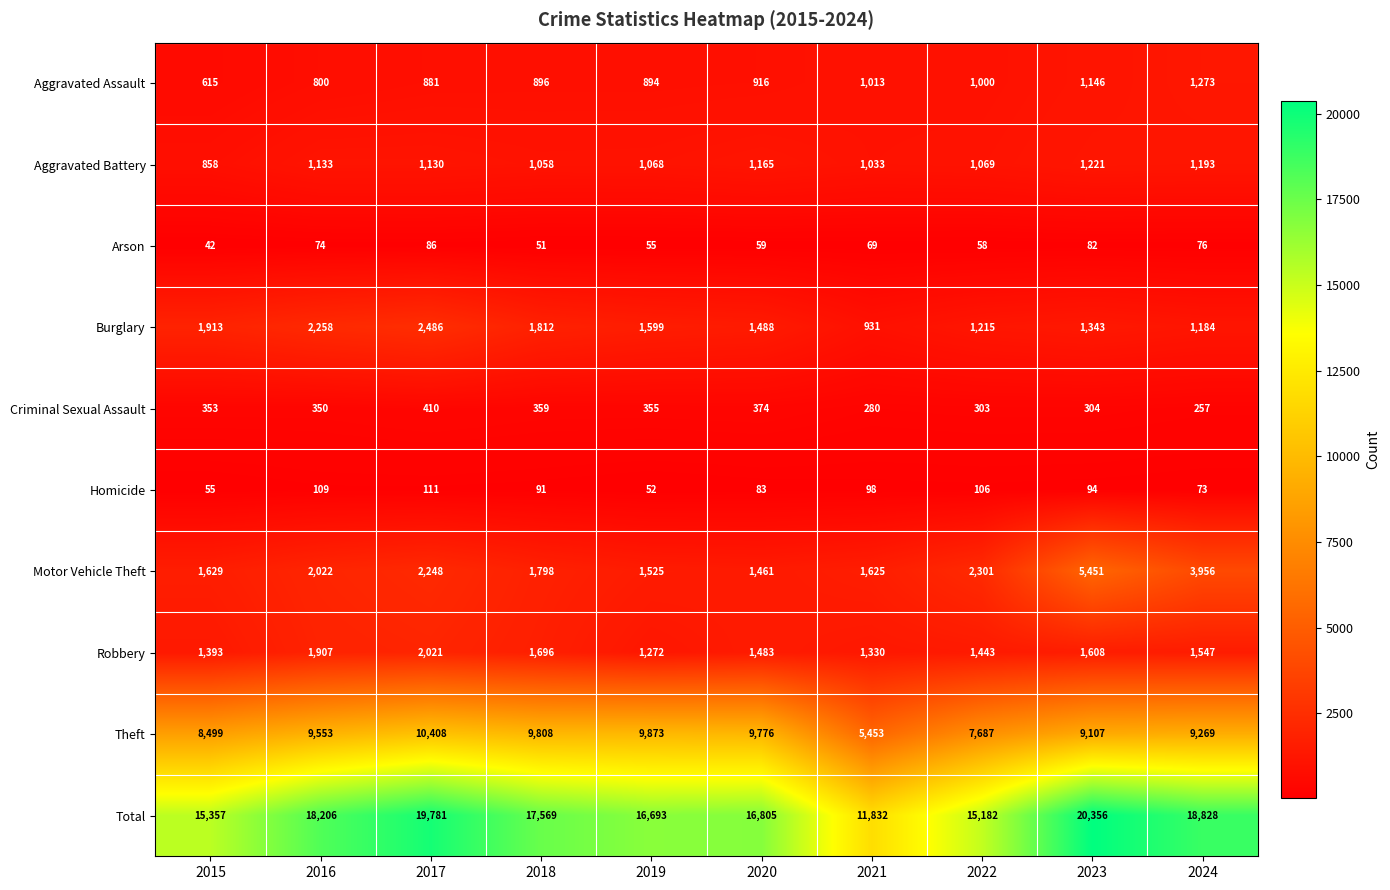

Which series changed the most between 2020 and 2022?

Theft